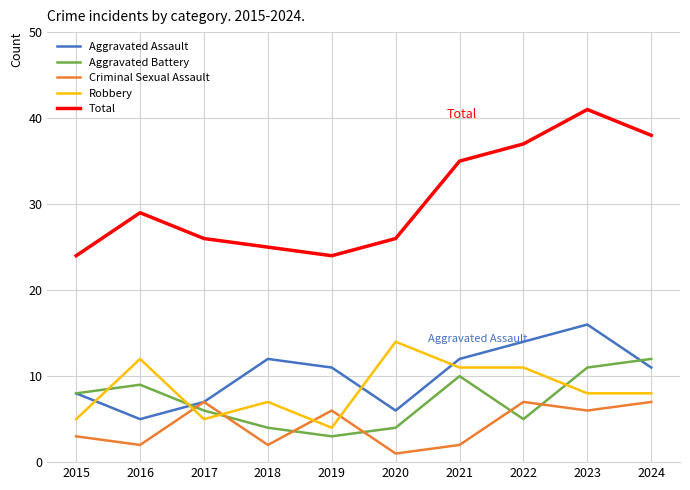

Which series changed the most between 2019 and 2020?

Robbery